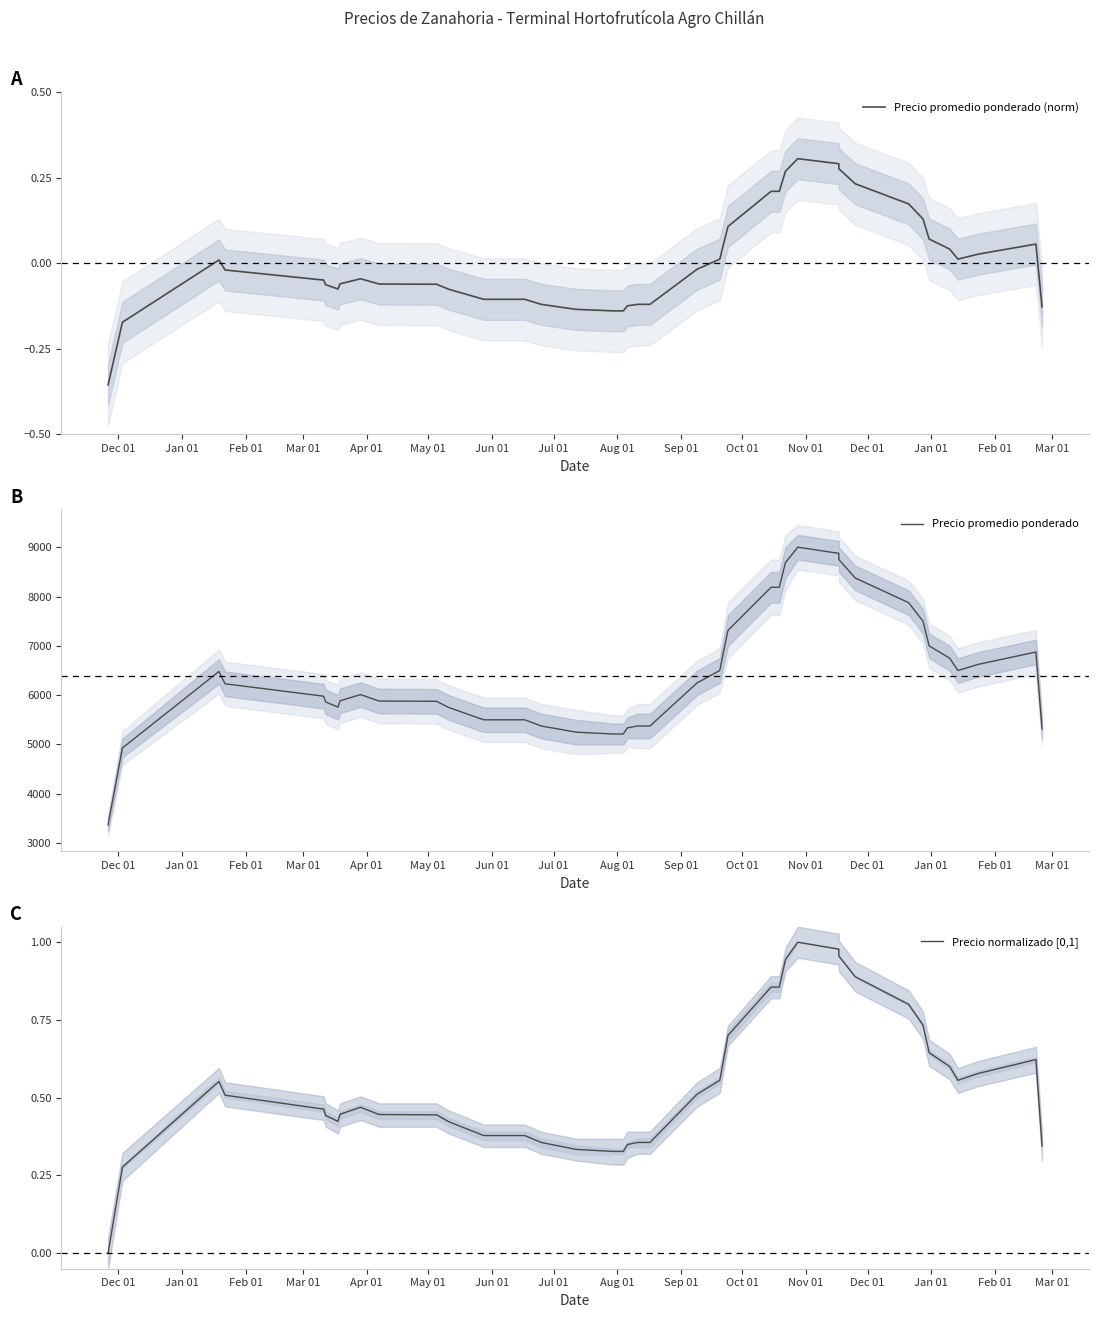

What is the approximate value of Precio promedio ponderado at Mar 01?

5250.0